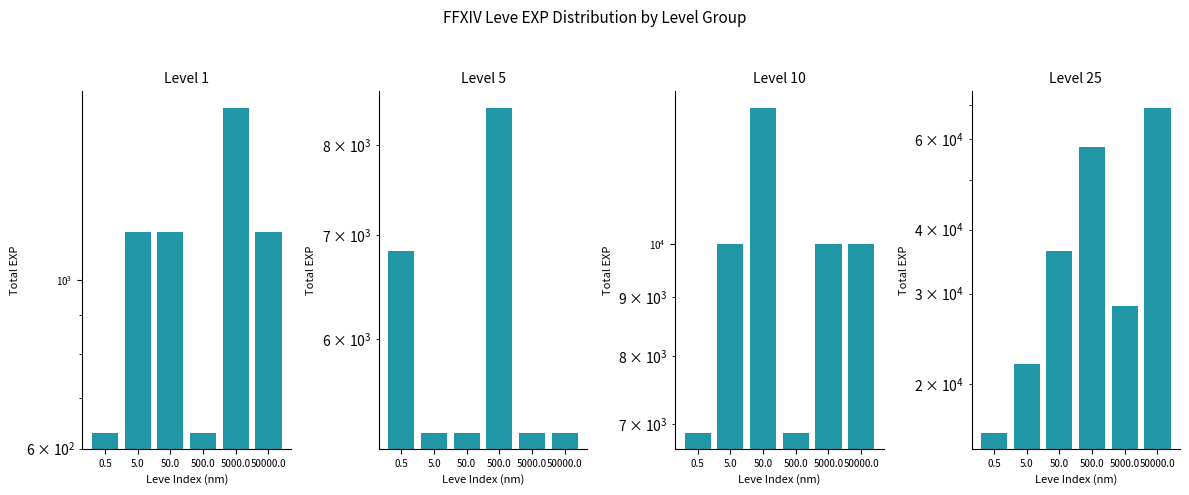

Reading left to right, transcribe all the data shown in this chart.

Level 1: 630	1160	1160	630	1690	1160
Level 5: 6840	5220	5220	8460	5220	5220
Level 10: 6880	9990	13090	6880	9990	9990
Level 25: 16080	21830	36390	58010	28320	69150